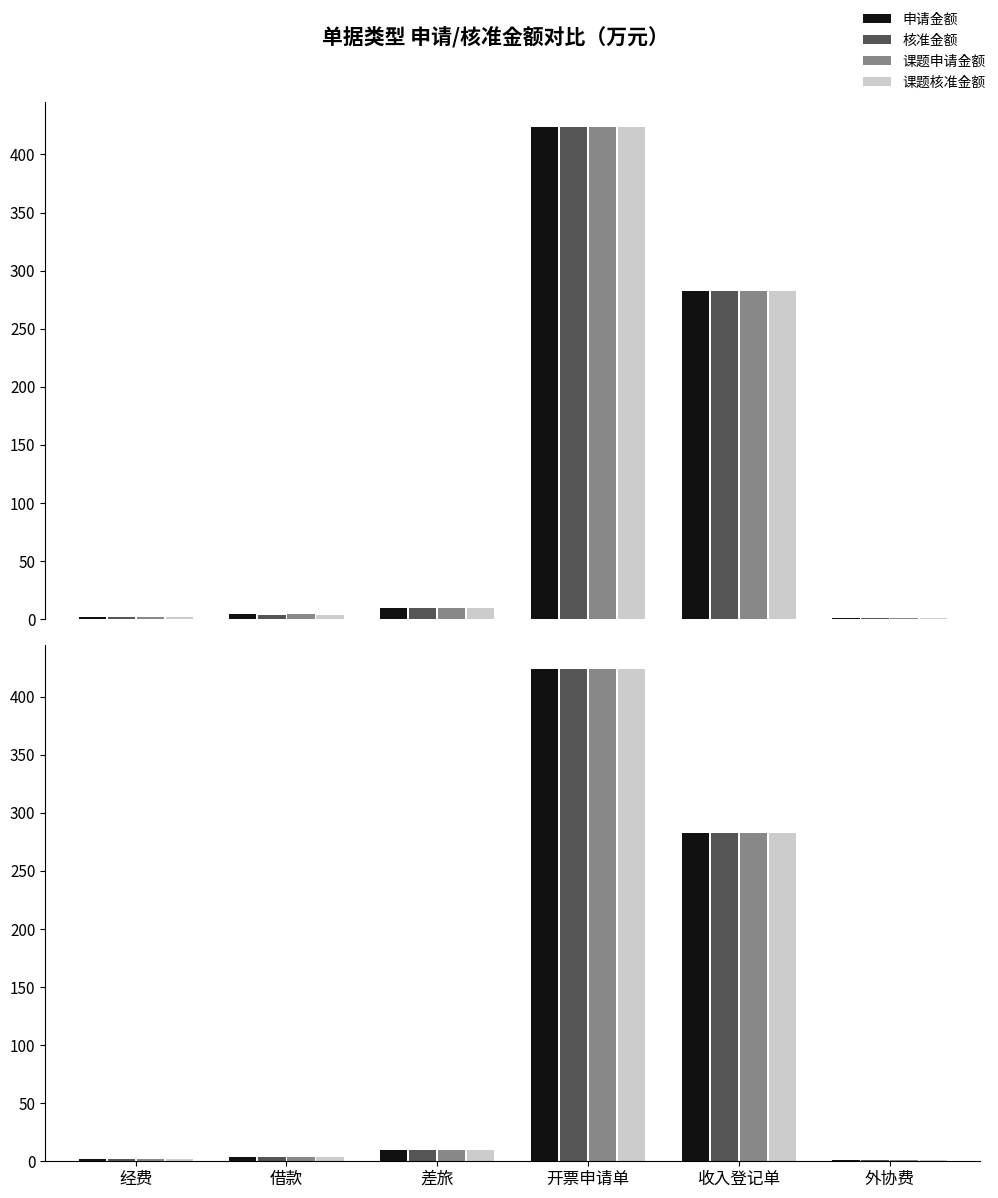

What is the lowest value of the 核准金额 series?

0.9